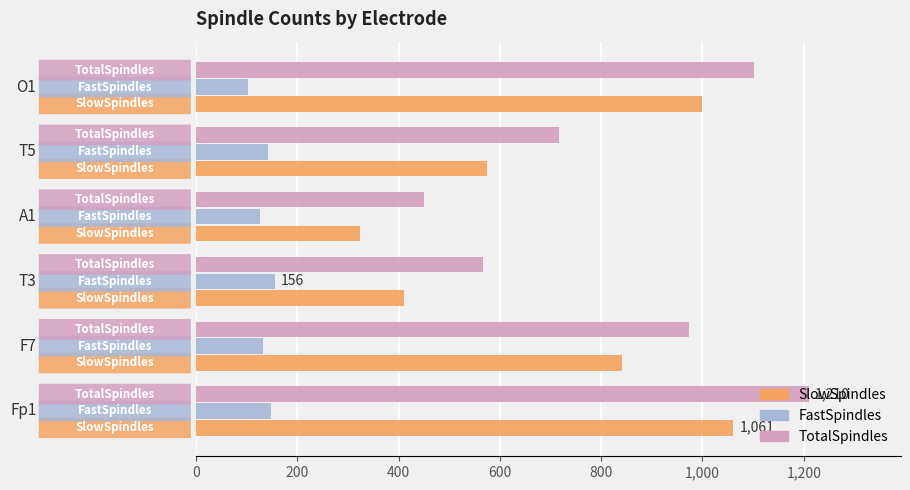

What is the average value of the SlowSpindles series?

702